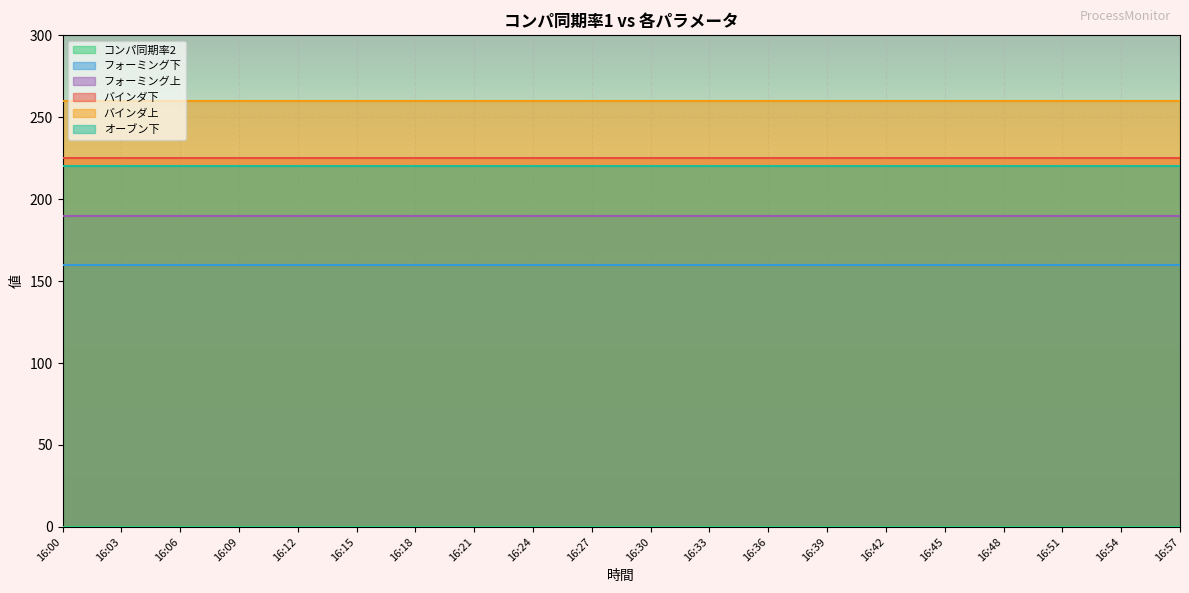

What is the total value across all series at 16:42?

1055